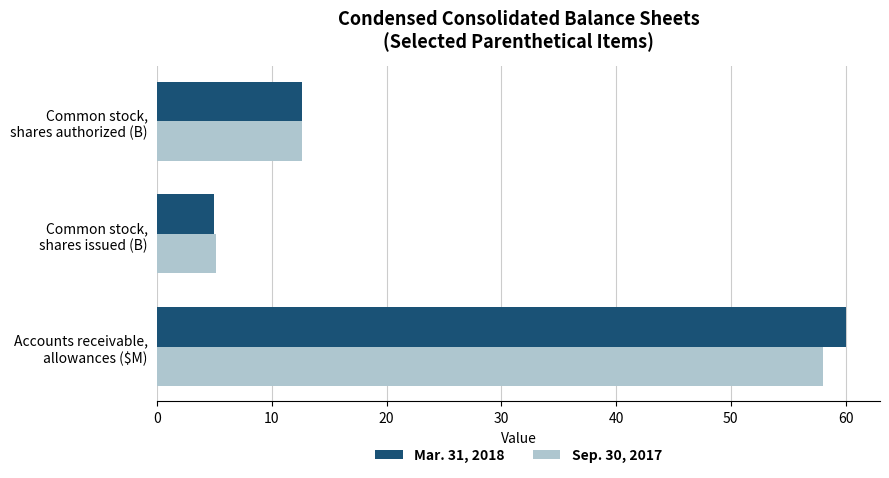

What is the difference between the maximum and minimum values in the Mar. 31, 2018 series?

55.1